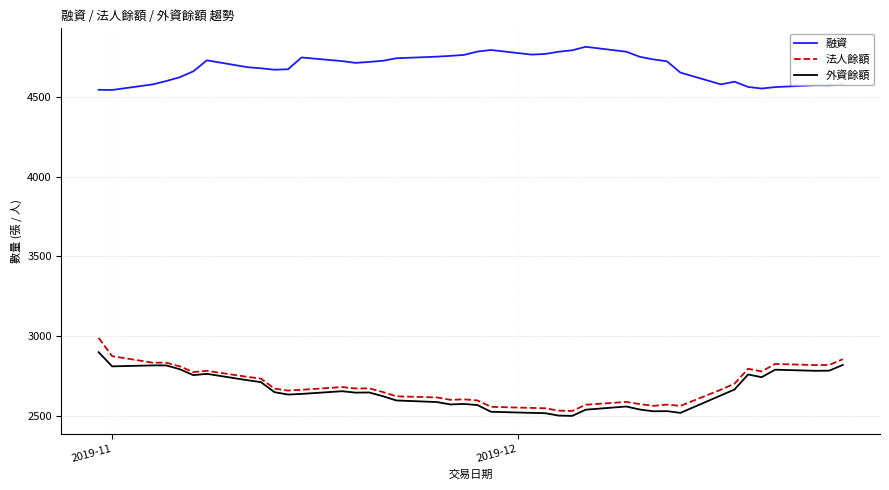

What is the minimum value for 法人餘額?

2529